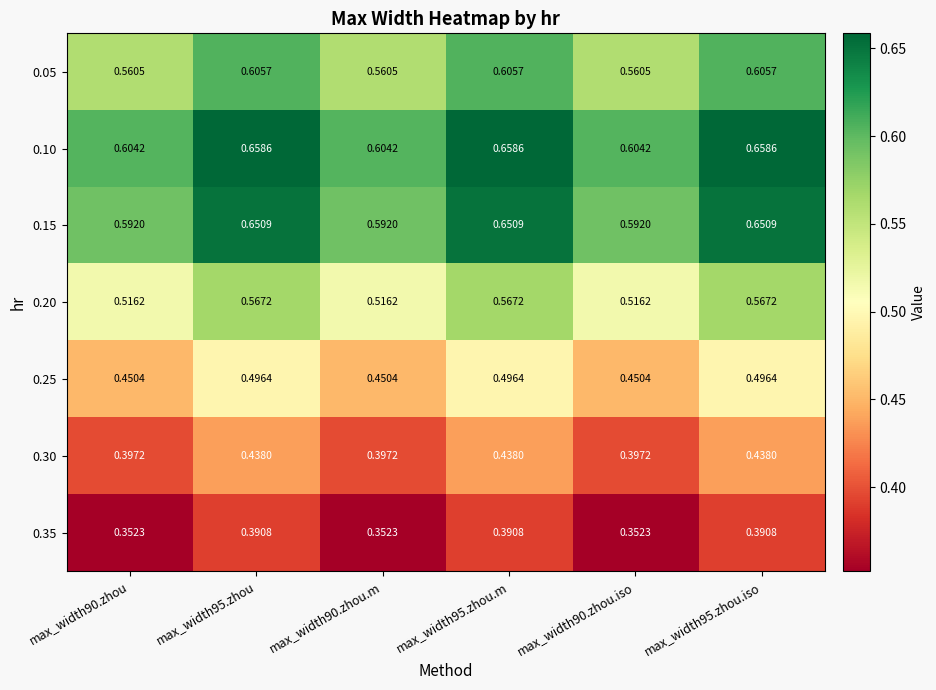

Is the value of 0.05 at max_width90.zhou greater than the value of 0.30 at max_width95.zhou?

Yes